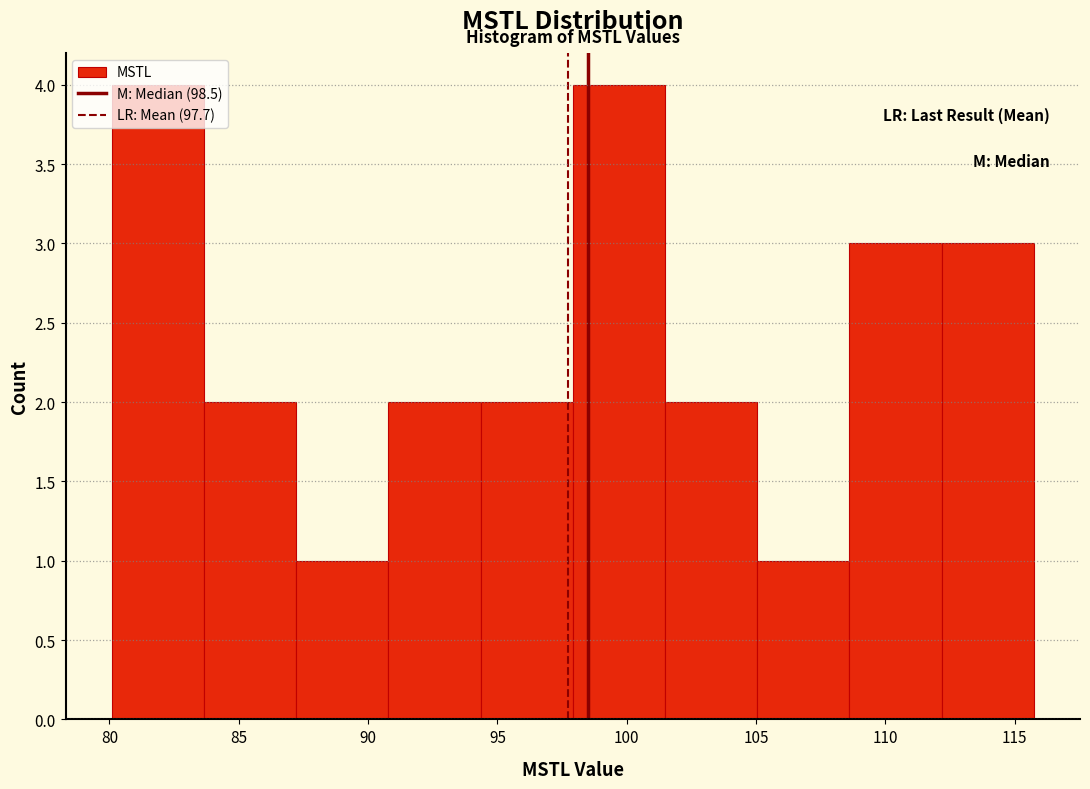

Reading left to right, list every bar in this chart as the range it spans on the x-axis followed by its height. Neither the bar edges nor the heights are printed on the chart, so give them approximately, as read against the axes.

80.0 to 83.5: 4
83.5 to 87.0: 2
87.0 to 91.0: 1
91.0 to 94.5: 2
94.5 to 98.0: 2
98.0 to 101.5: 4
101.5 to 105.0: 2
105.0 to 108.5: 1
108.5 to 112.0: 3
112.0 to 115.5: 3